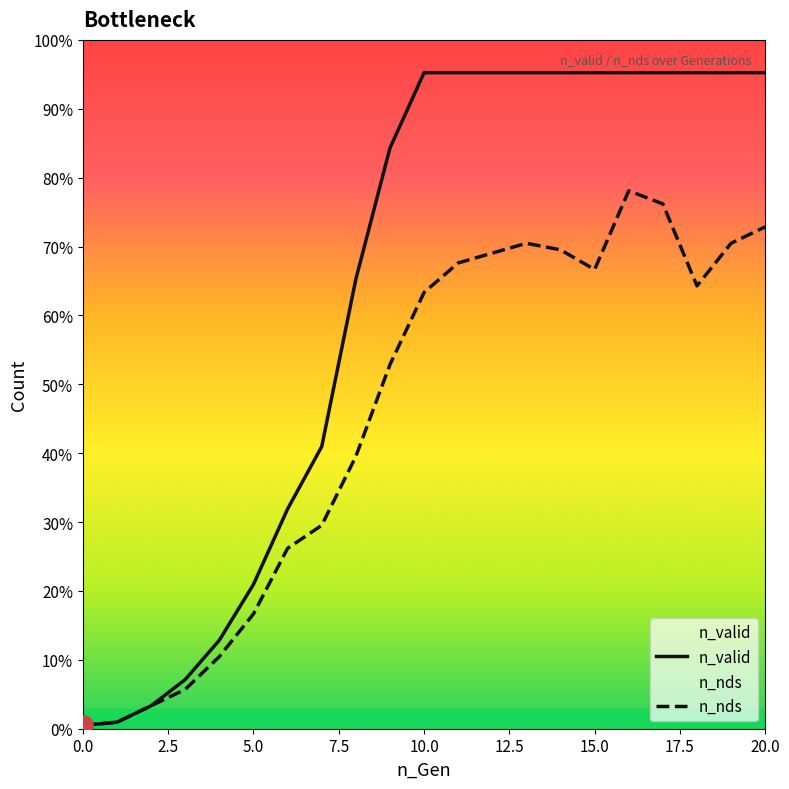

The n_nds series shows 1 at 0.0. True or false?

False